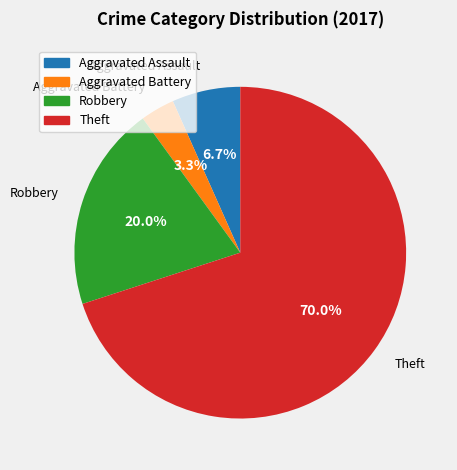

To the nearest percent, what portion does Robbery represent?

20%